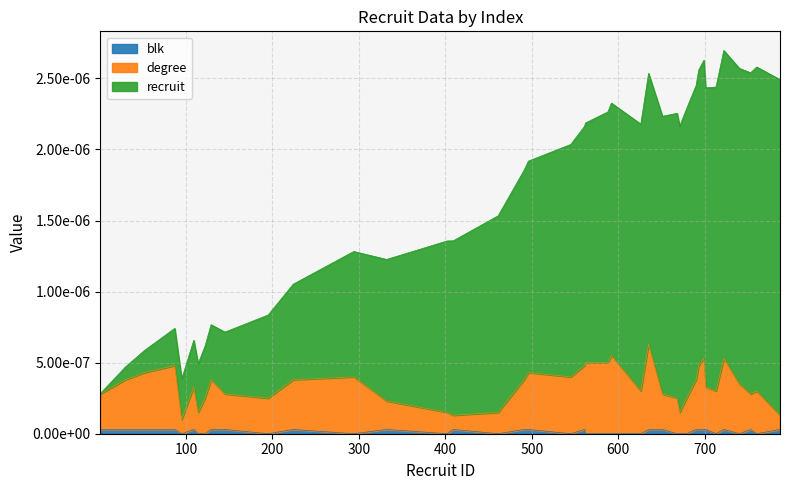

How many lines are shown in the chart?

3